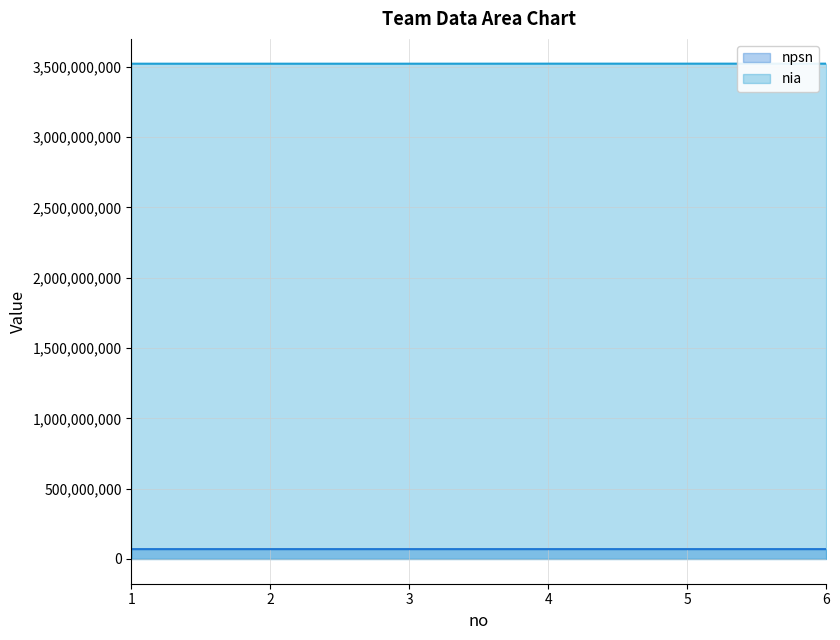

What is the greatest value displayed?

3522517001